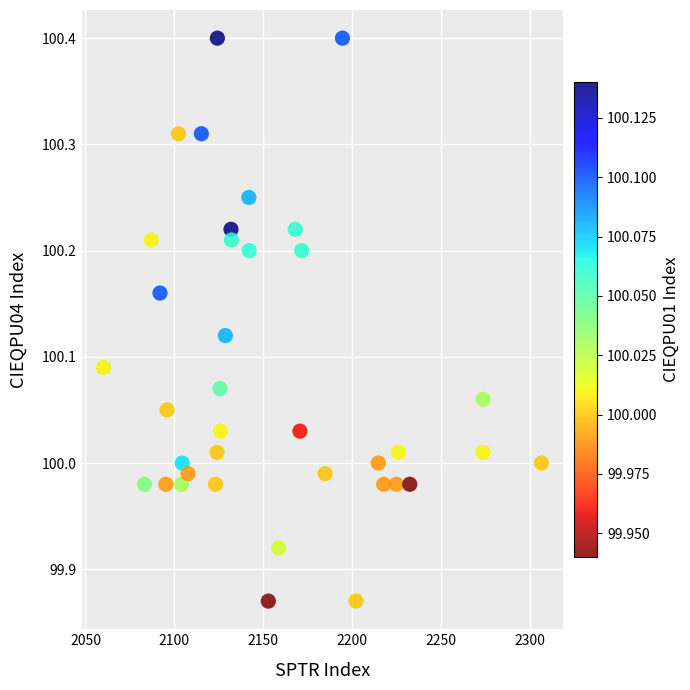

What is the range of X values (max minus min)?

246.1